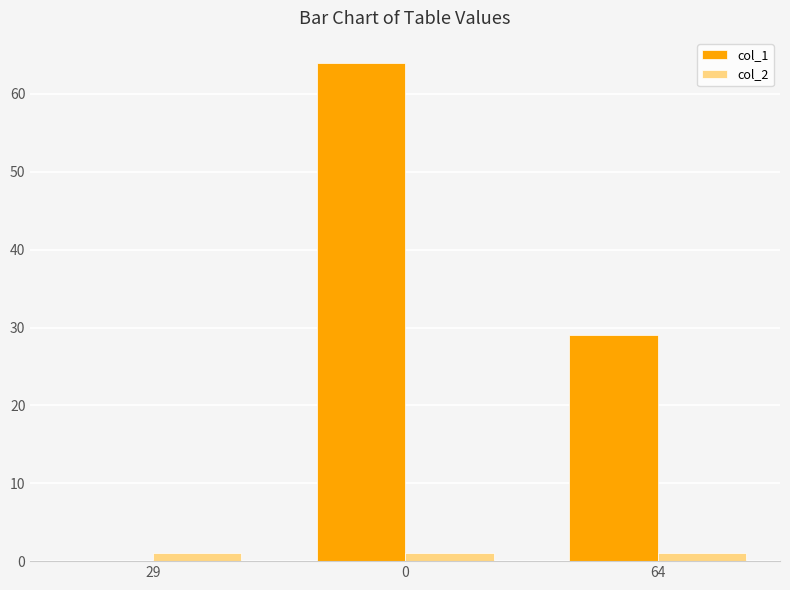

Are the bars horizontal?

No